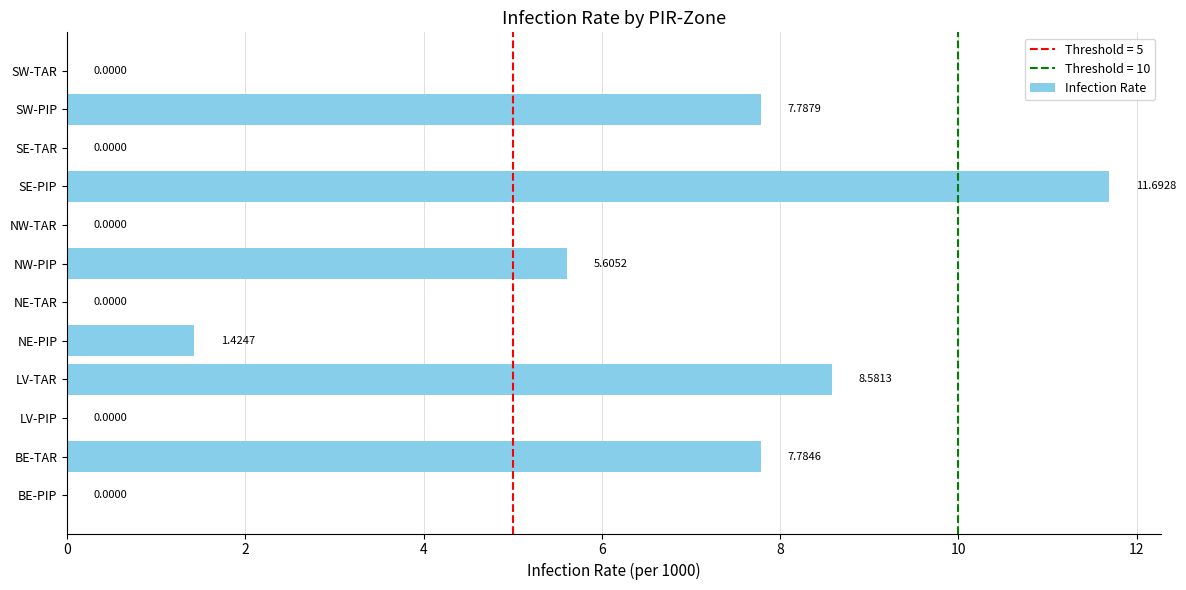

What is the change in value from BE-PIP to BE-TAR?

+7.8